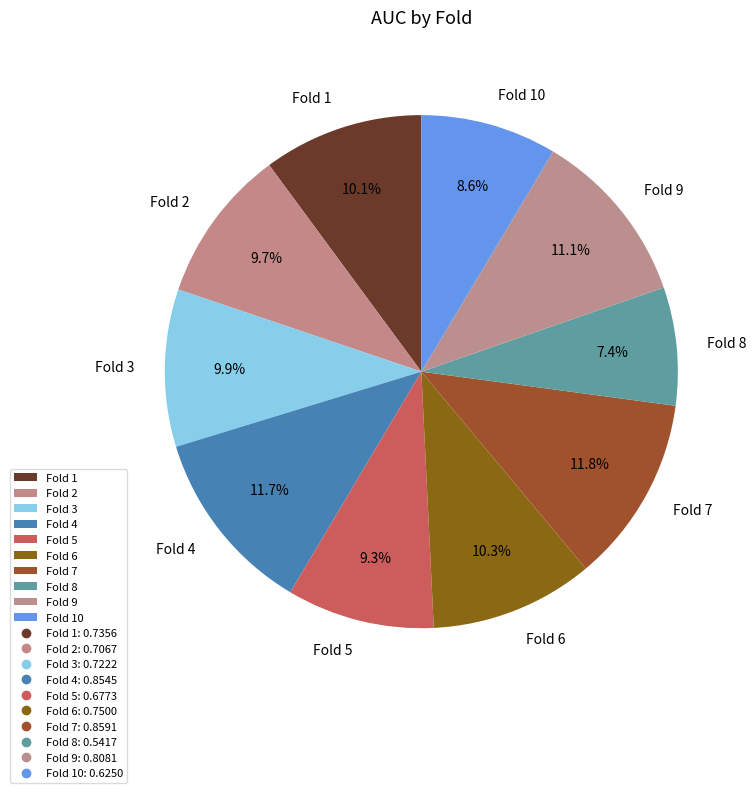

Which category has the smallest portion of the pie?

Fold 8